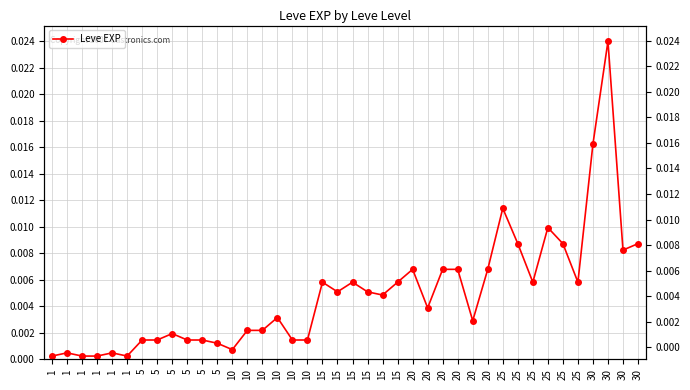

How many interior local peaks (higher than both neighbors) does the data have?

10